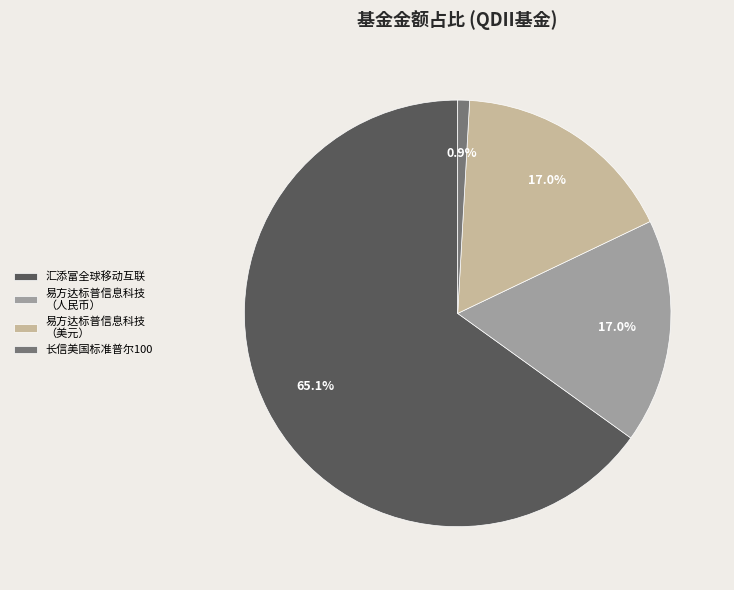

Which category has the smallest portion of the pie?

长信美国标准普尔100